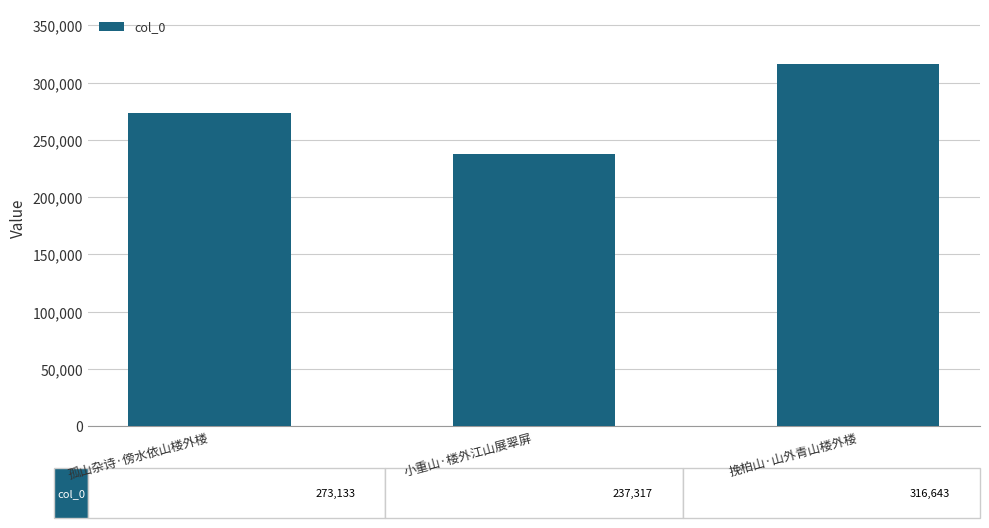

What position from the left is 小重山·楼外江山展翠屏?

2